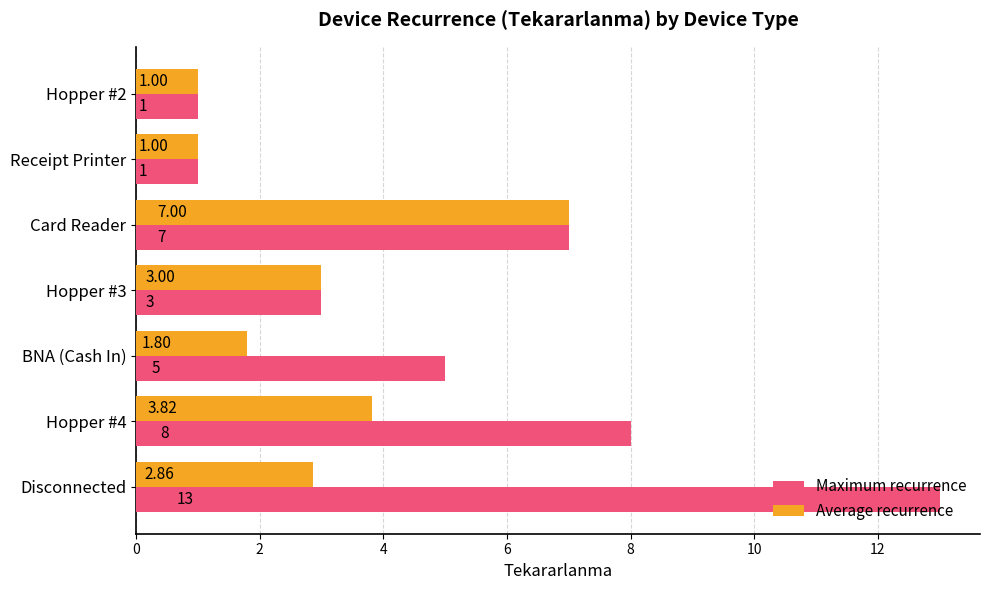

Which series changed the most between Hopper #4 and Card Reader?

Average recurrence